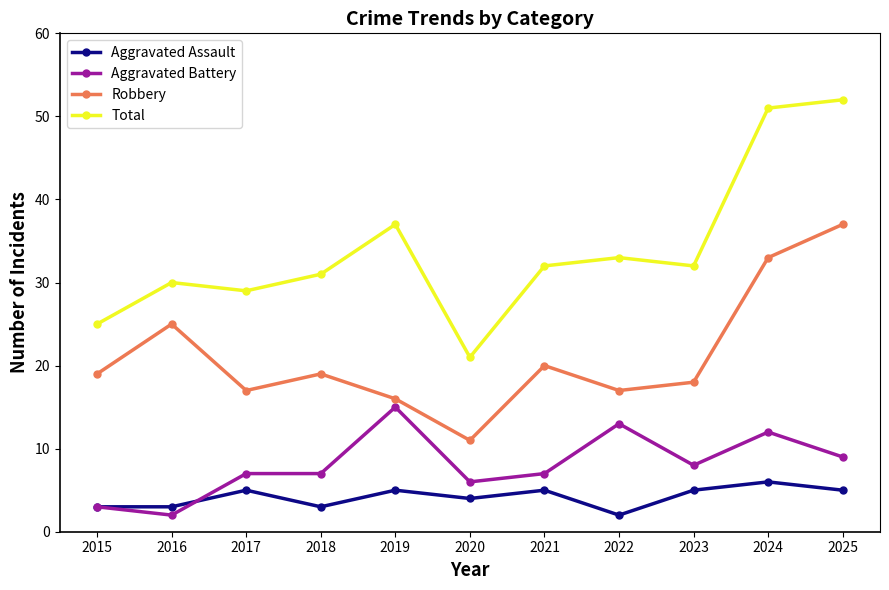

What is the value of the Total point at the 8th from the left?

33